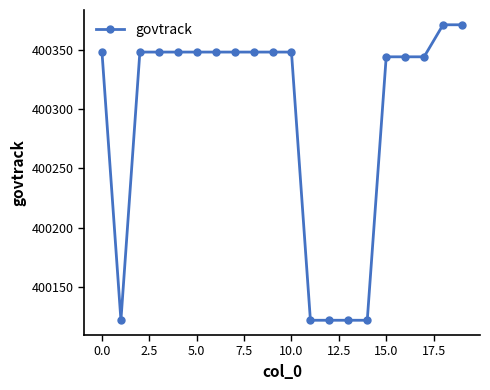

How many data points are less than 400348?

8